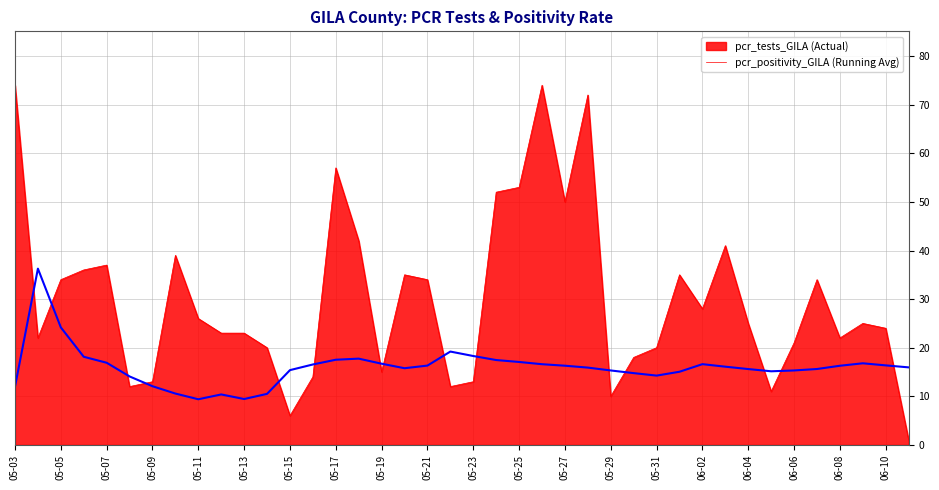

What is the maximum value shown in the chart?

74.0